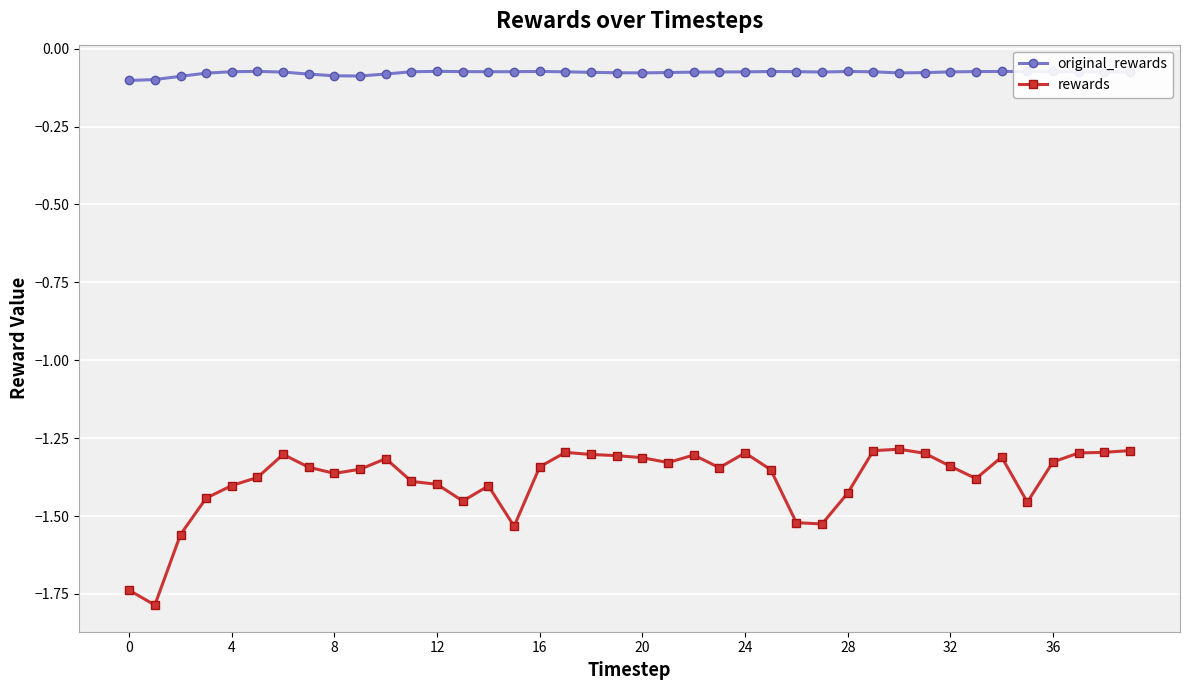

What is the sum of all rewards values?

-55.4